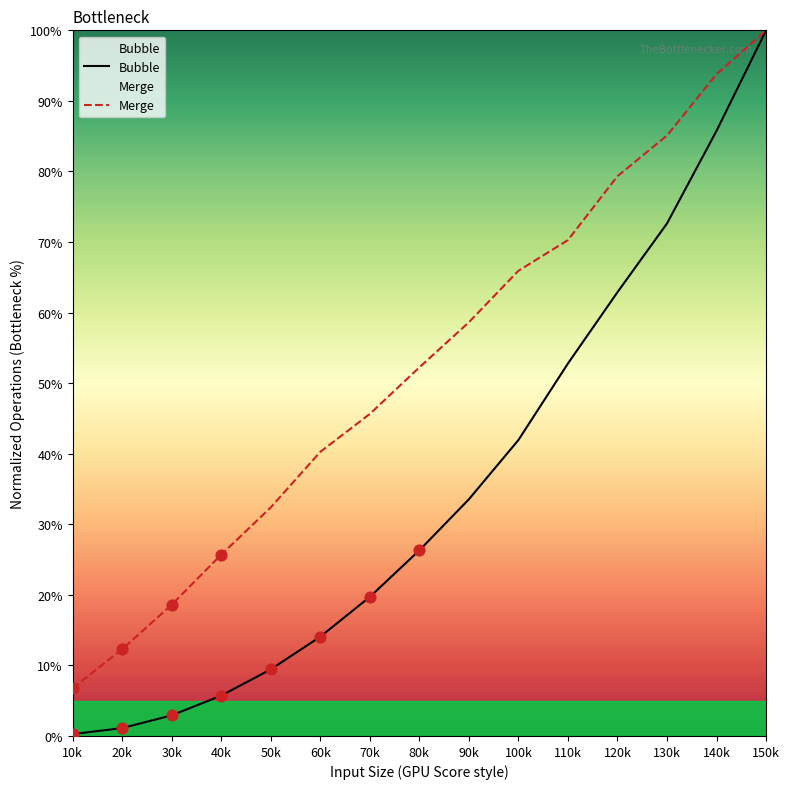

Which series has the largest total across all categories?

Merge